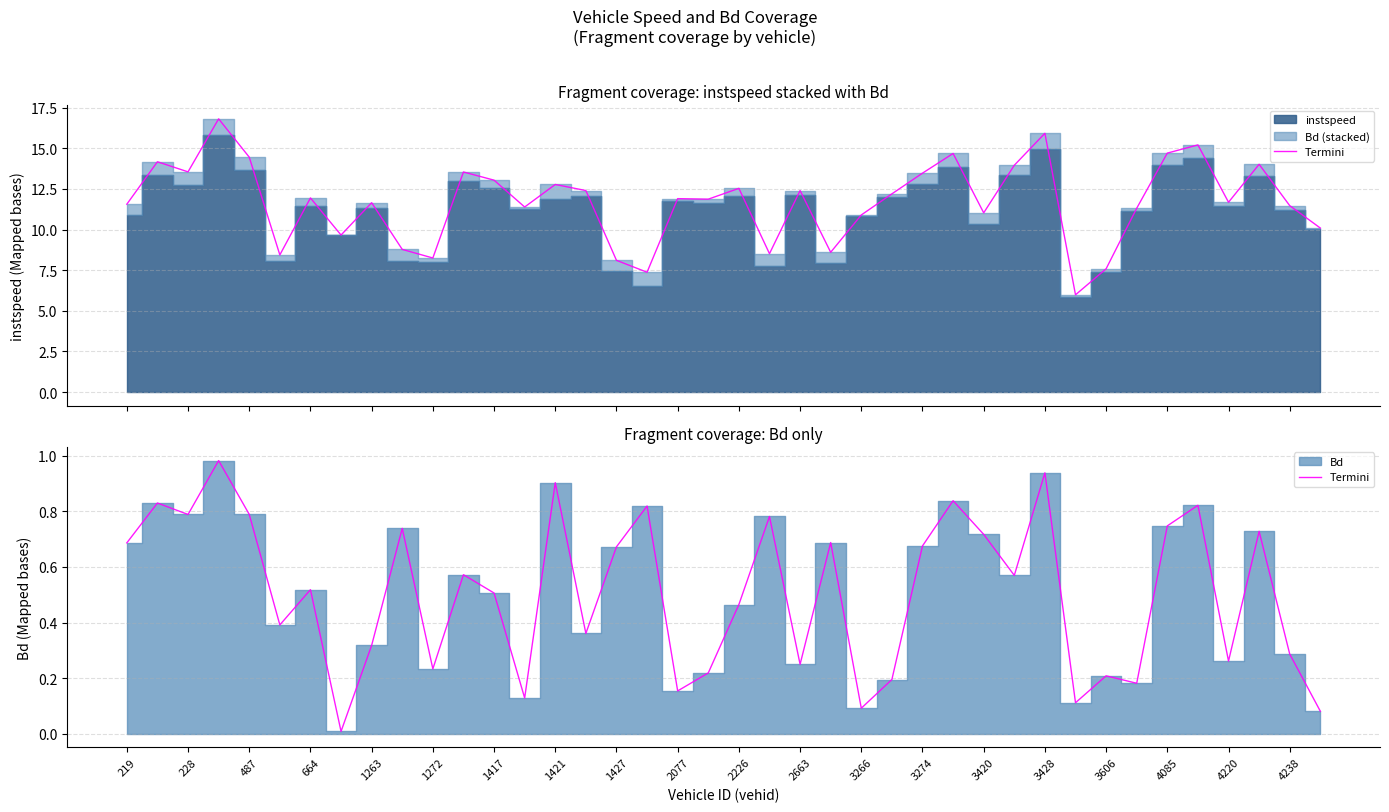

True or false: the data shows 0.8 at 21.

True